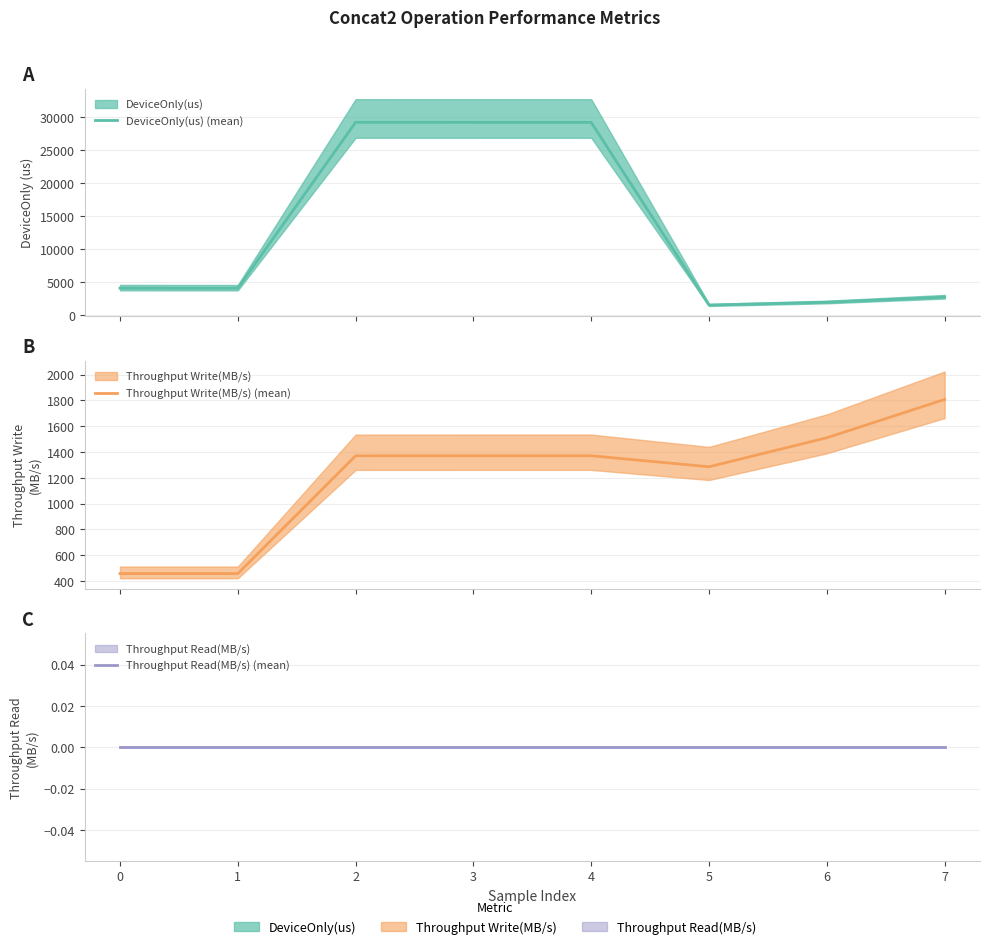

What are all the series names shown in the legend?

DeviceOnly(us) (mean), Throughput Write(MB/s) (mean), Throughput Read(MB/s) (mean)